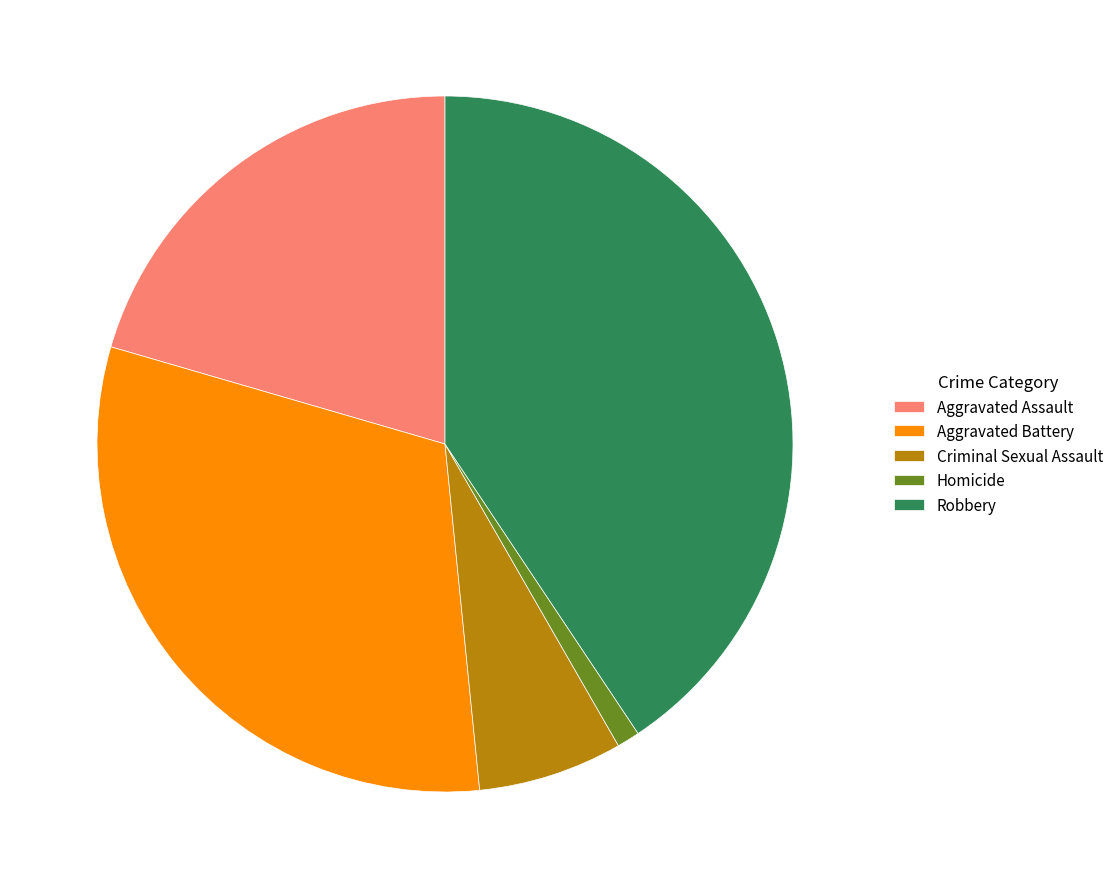

Approximately how many times larger is the value at Aggravated Battery compared to Robbery?

0.8